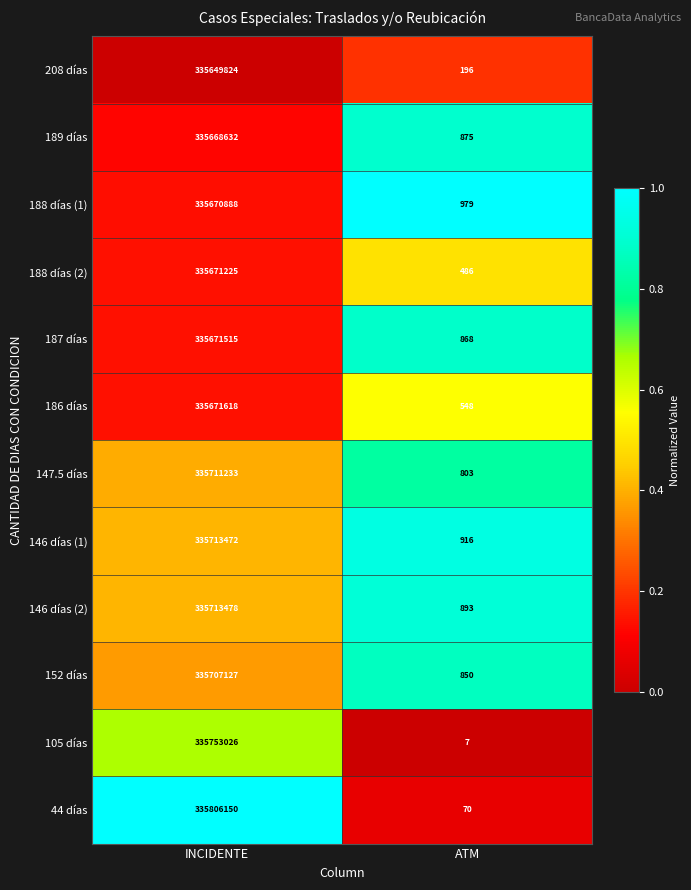

List the series in order of their peak value, lowest first.

208 días, 189 días, 188 días (1), 188 días (2), 187 días, 186 días, 152 días, 147.5 días, 146 días (1), 146 días (2), 105 días, 44 días